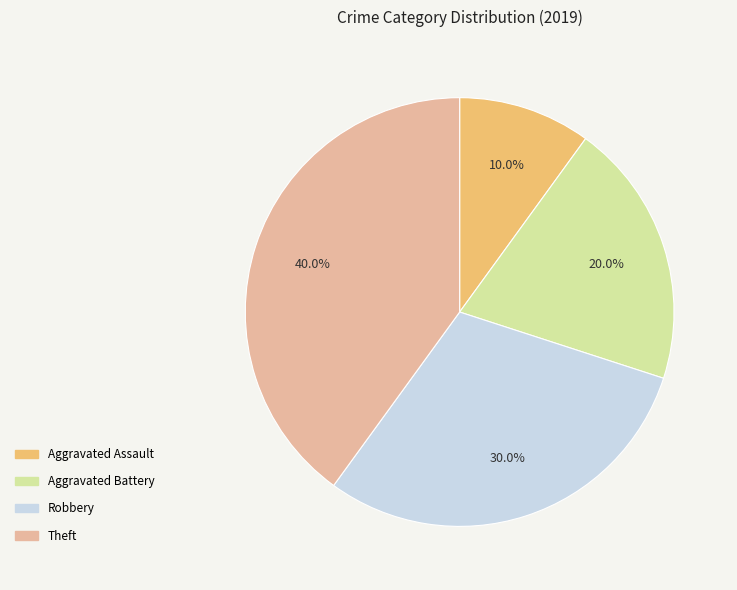

Count the number of slices in the pie.

4